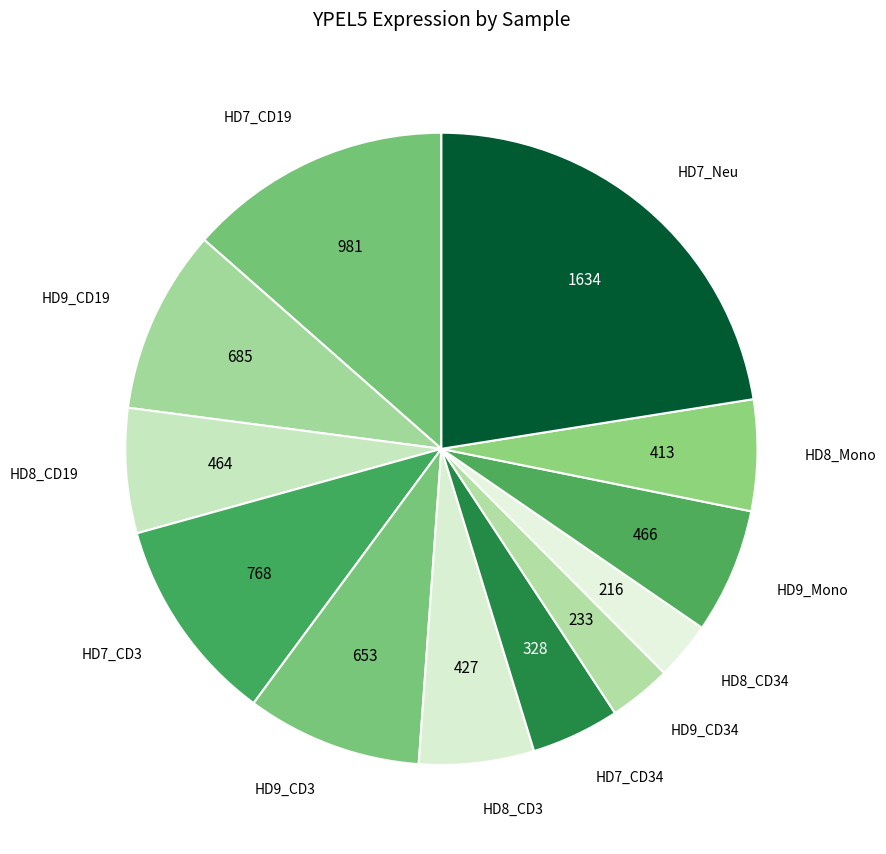

Rank the categories by value from lowest to highest.

HD8_CD34, HD9_CD34, HD7_CD34, HD8_Mono, HD8_CD3, HD8_CD19, HD9_Mono, HD9_CD3, HD9_CD19, HD7_CD3, HD7_CD19, HD7_Neu